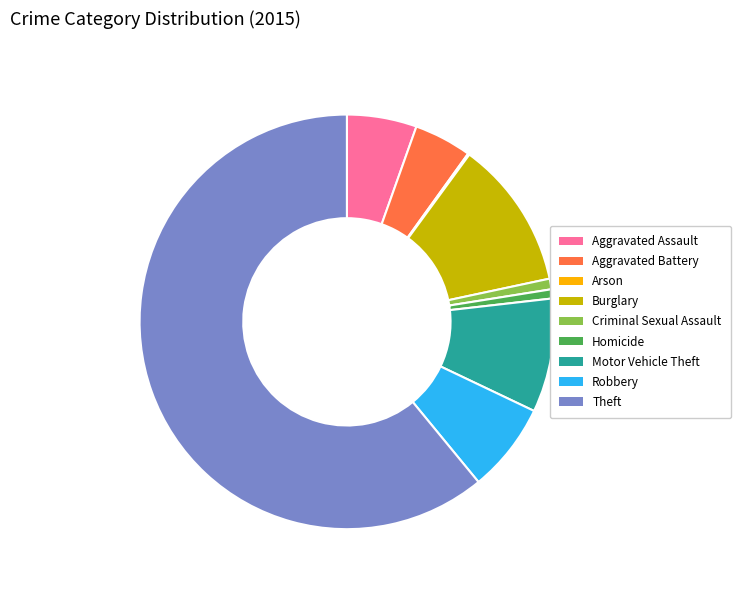

Which category has the biggest portion of the pie?

Theft